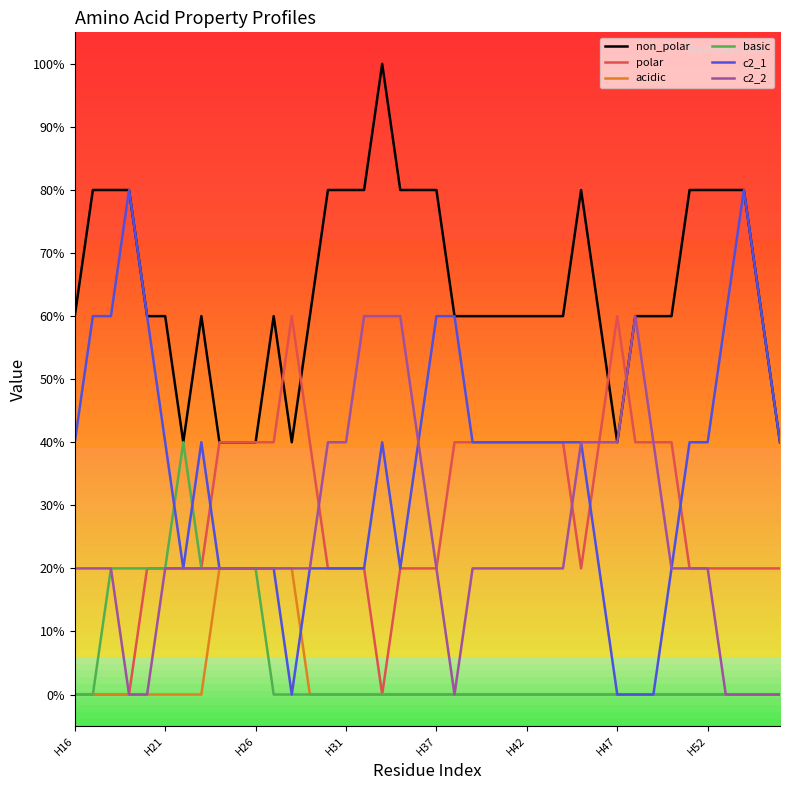

What are all the series names shown in the legend?

non_polar, polar, acidic, basic, c2_1, c2_2